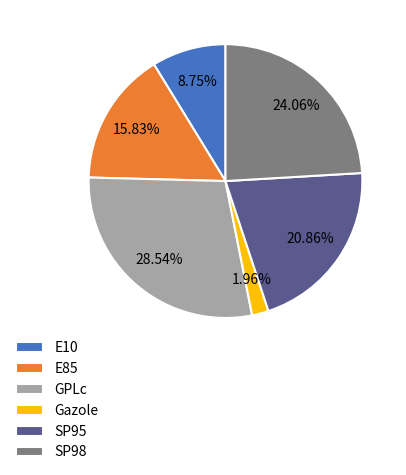

To the nearest percent, what percentage of the pie is SP98?

24%